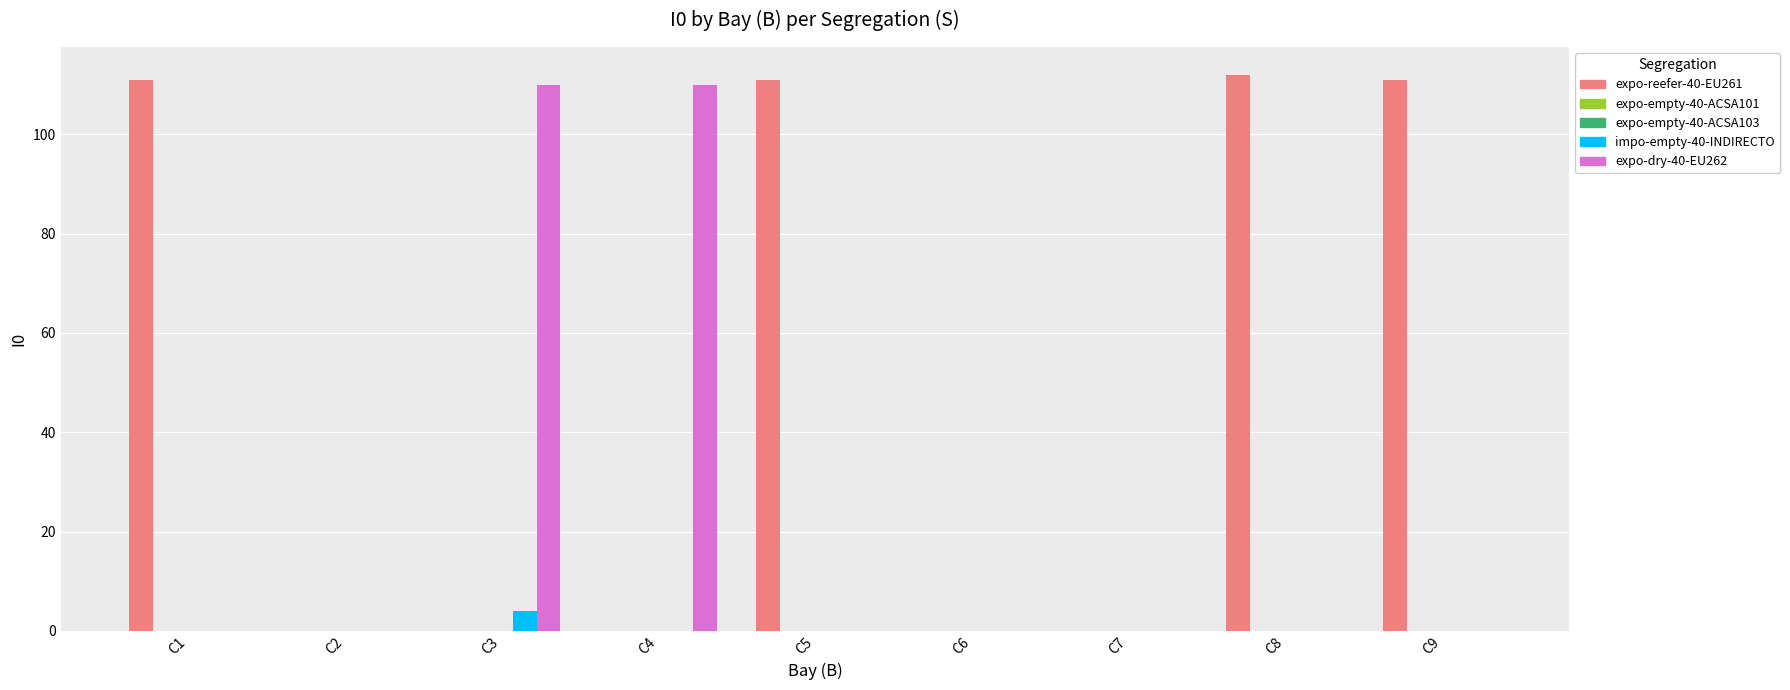

What is the average value of the expo-dry-40-EU262 series?

24